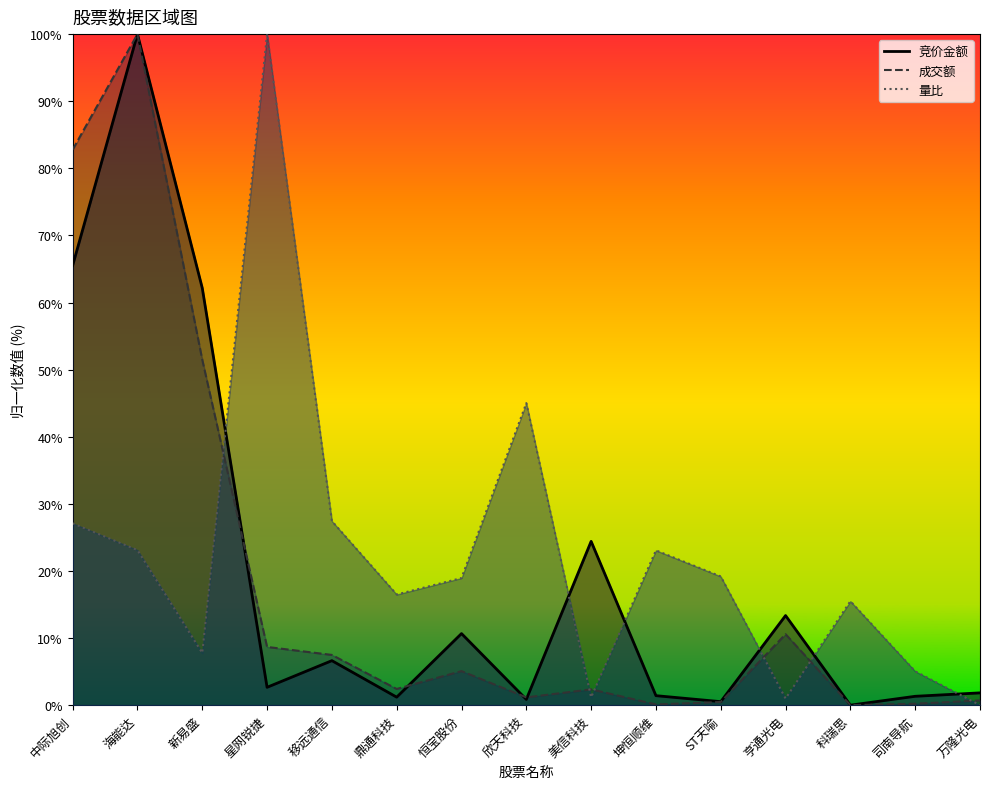

What is the difference between the maximum and minimum values in the 竞价金额 series?

100.0